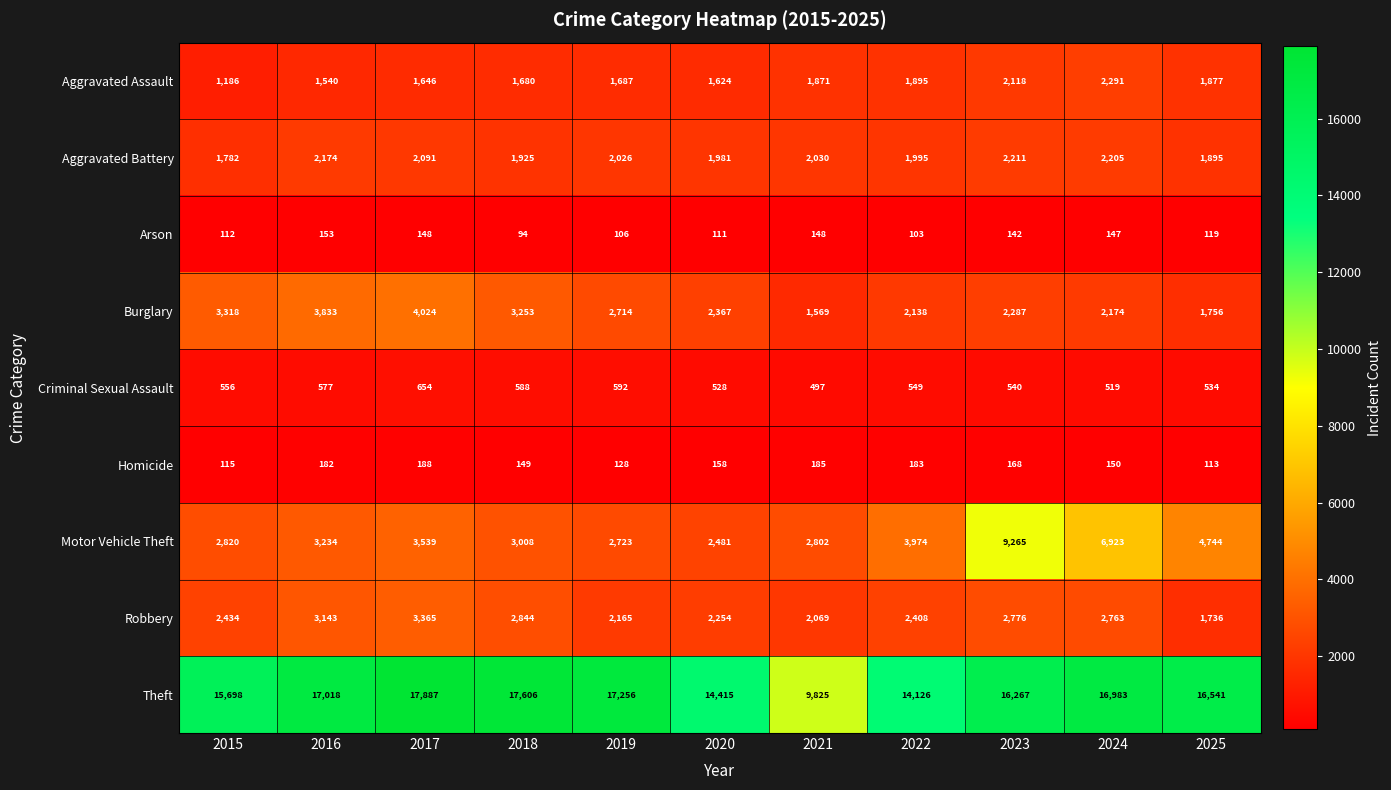

Read the Aggravated Battery value at 2016, to the nearest 50.

2150